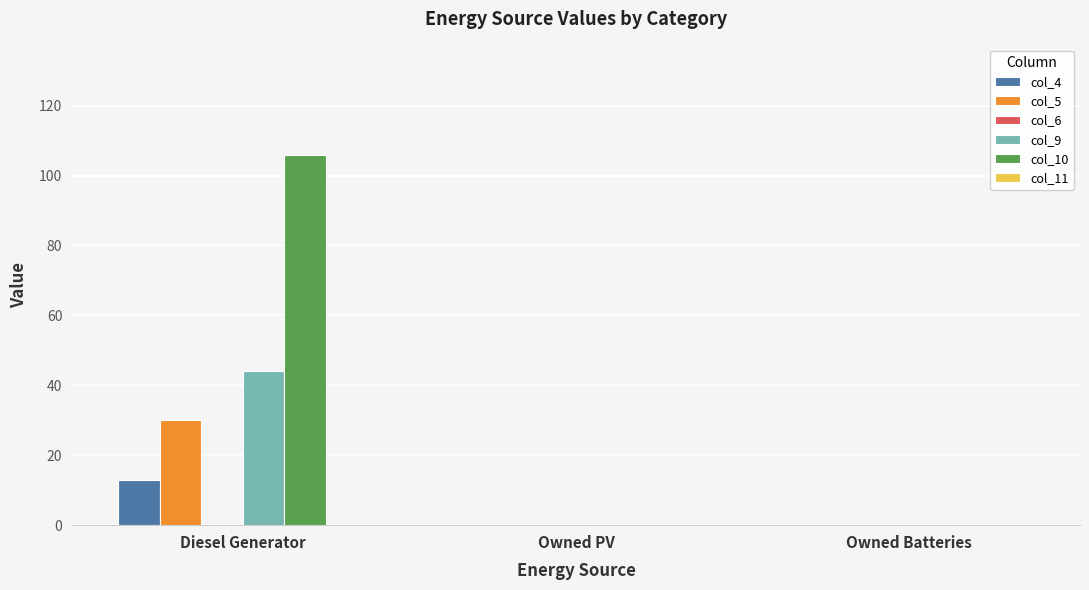

What is the total value across all series at Diesel Generator?

193